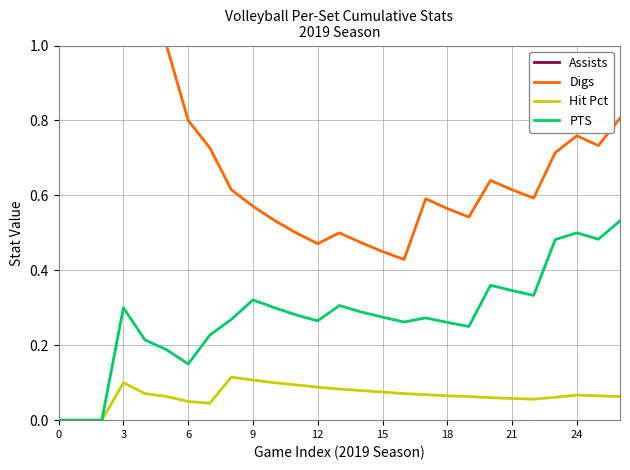

Is it true that PTS equals 0.5 at 23?

True